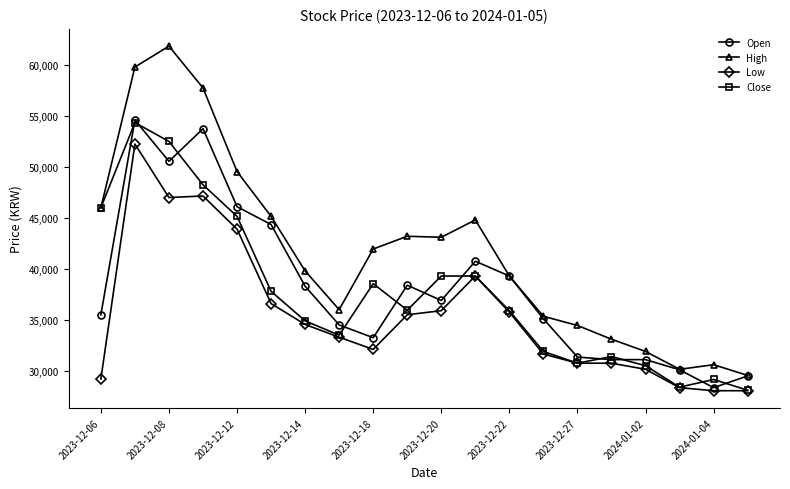

True or false: Close has more than 0 points higher than both neighbors.

True